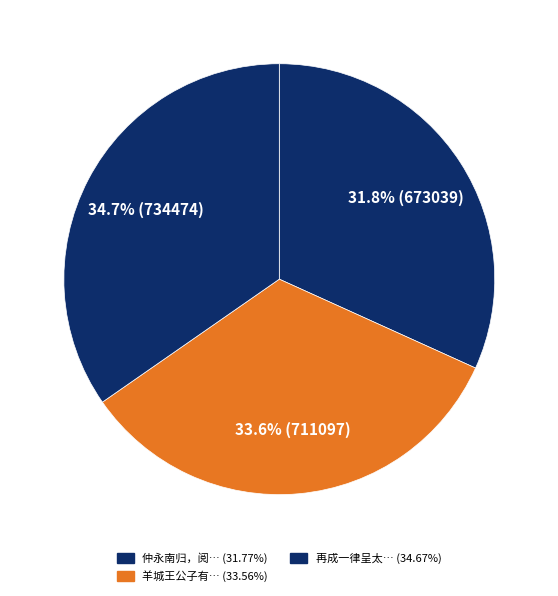

How many slices are in this pie chart?

3